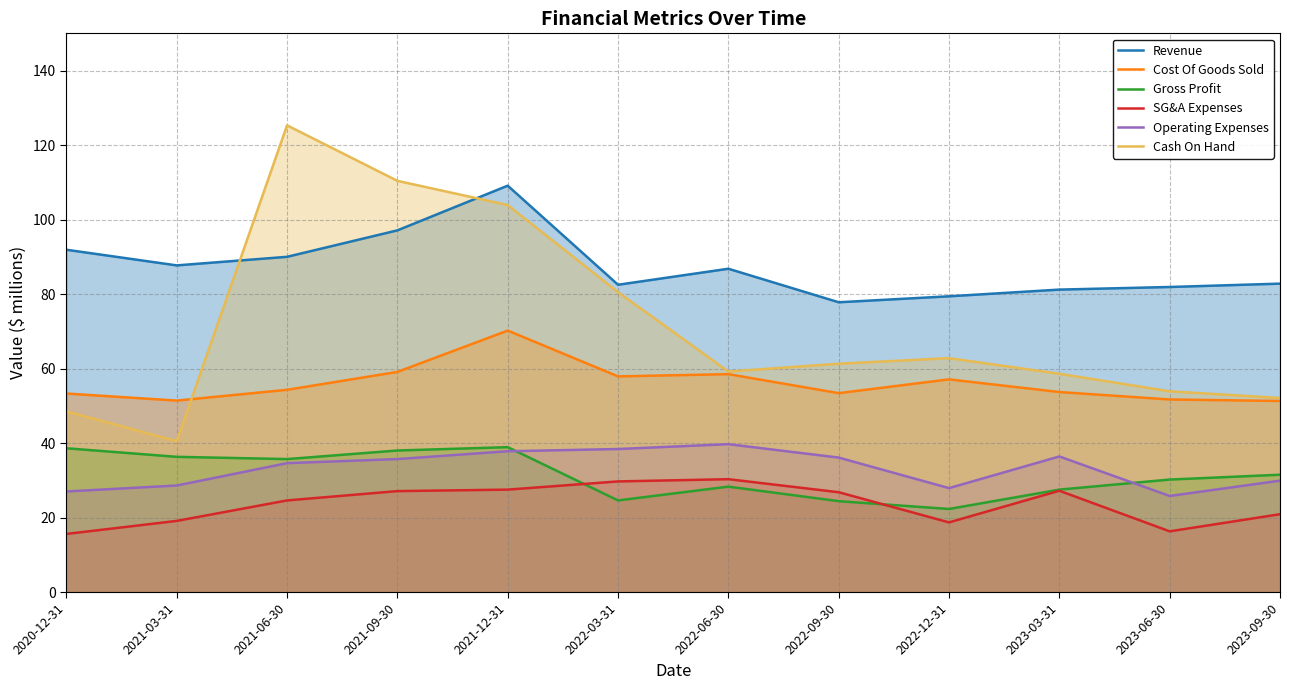

True or false: SG&A Expenses has more than 0 interior local peaks.

True